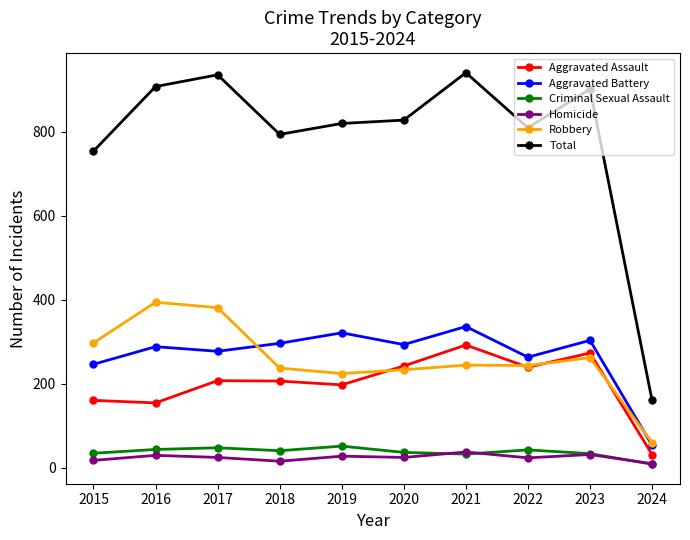

Rank the series by their maximum value, from highest to lowest.

Total, Robbery, Aggravated Battery, Aggravated Assault, Criminal Sexual Assault, Homicide